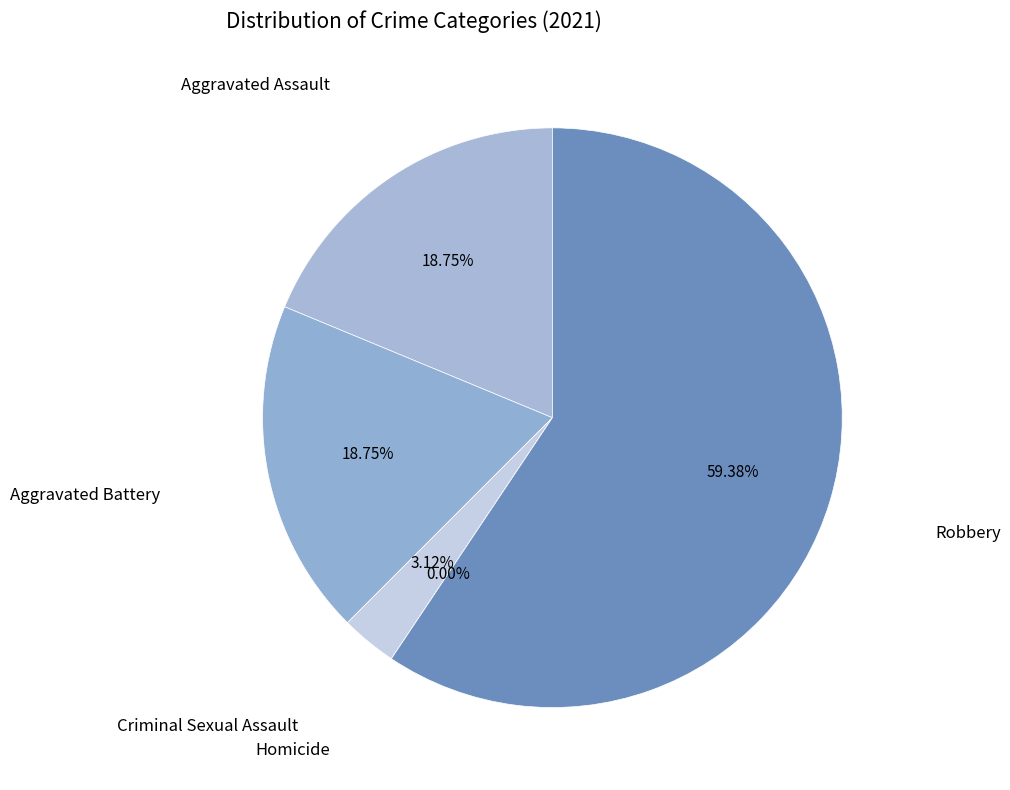

What is the largest slice in the pie chart?

Robbery